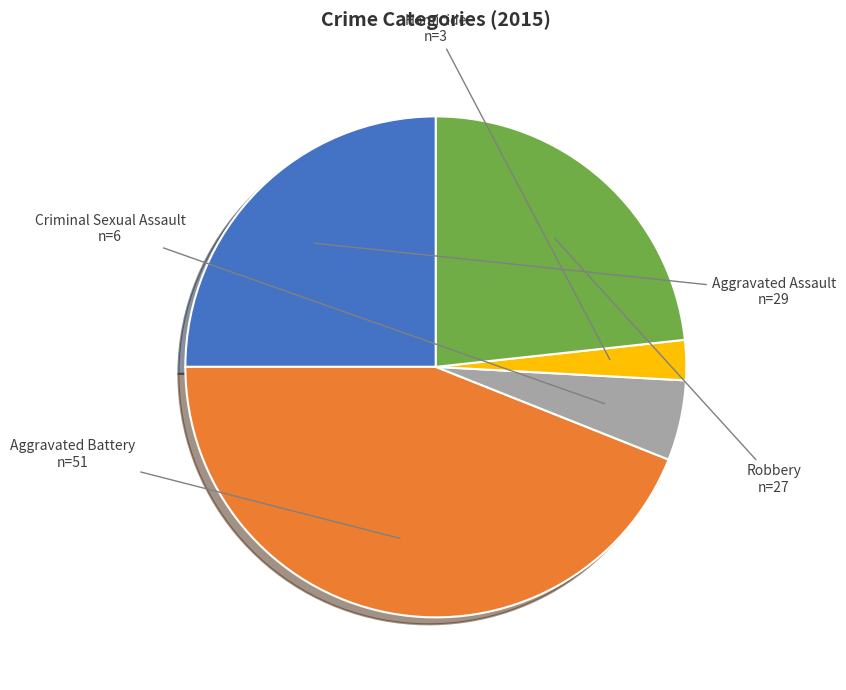

Which slice is the smallest?

Homicide